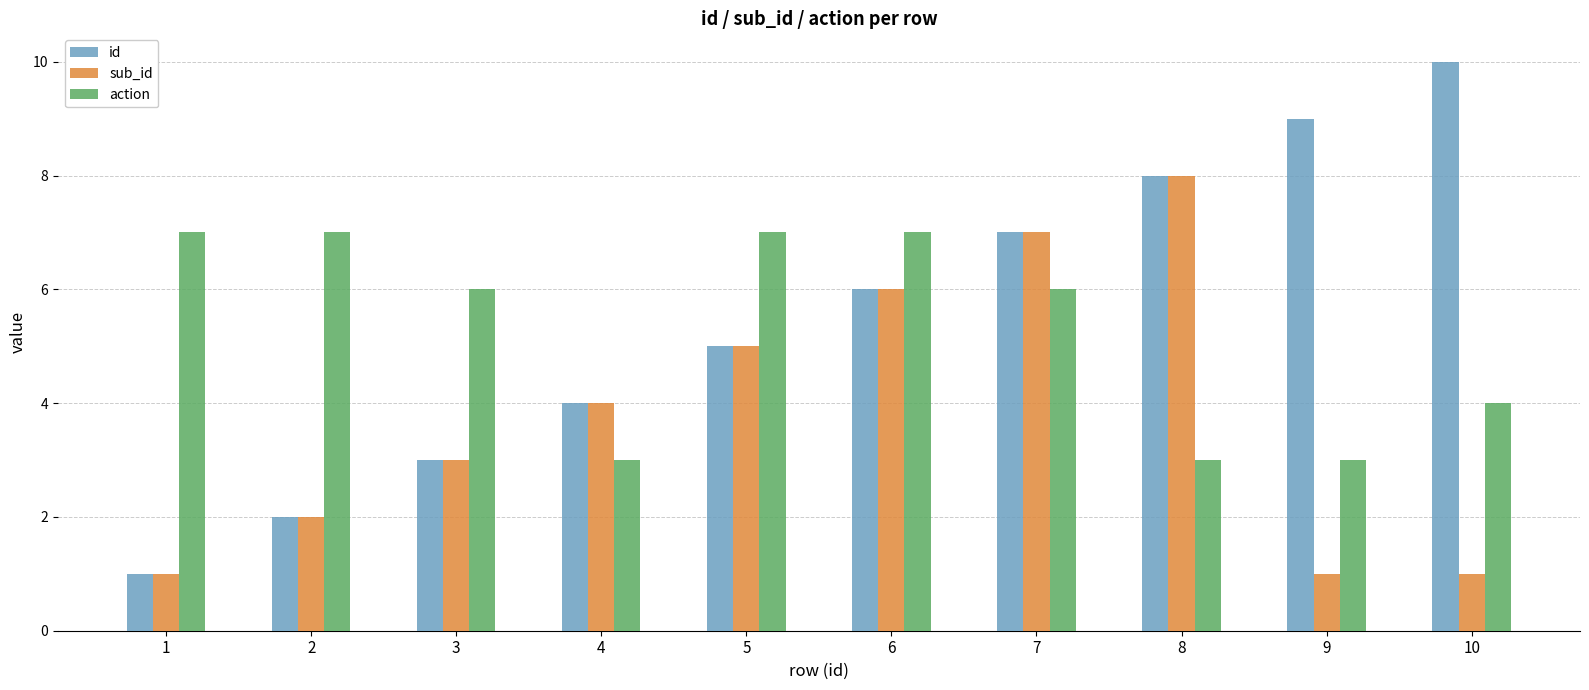

Which category has the highest value in the id series?

10